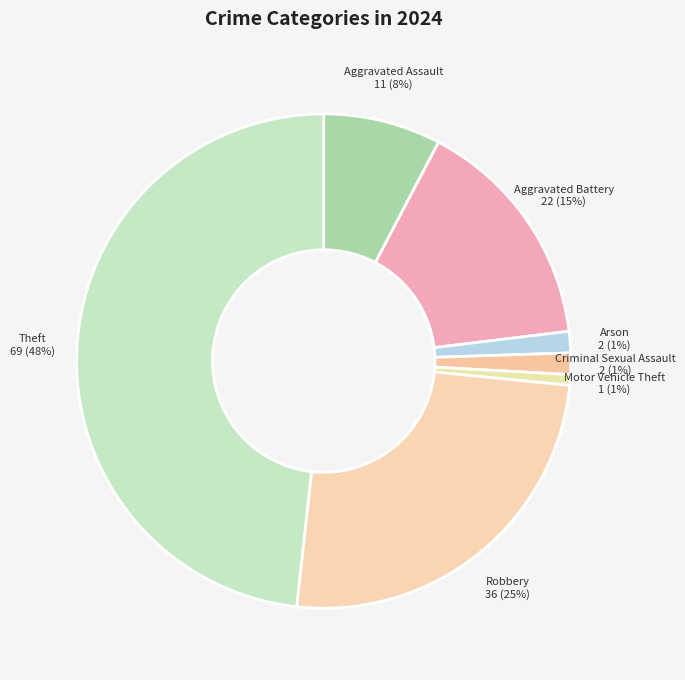

To the nearest percent, what is the average slice percentage?

14%